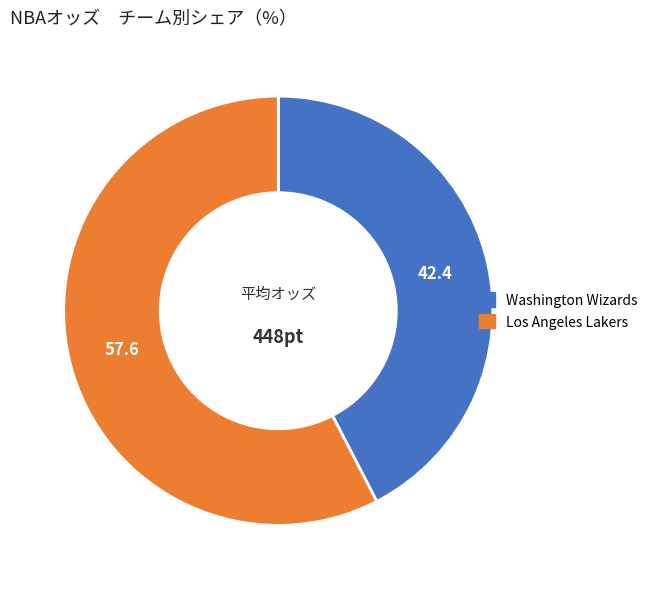

Is there any slice that represents more than half of the pie?

Yes